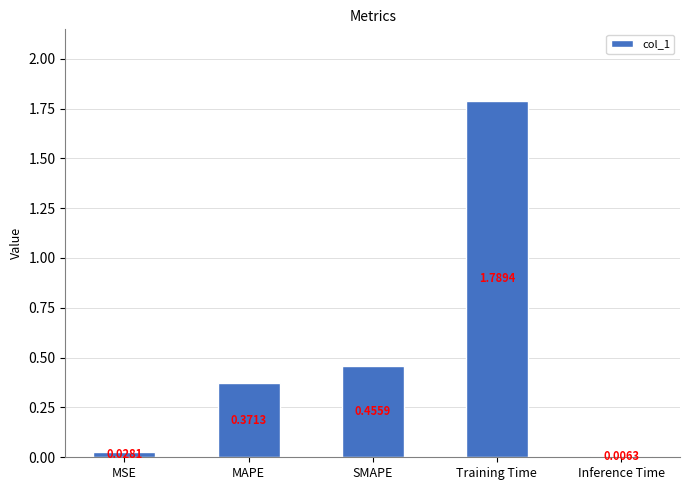

Which has a higher value, Training Time or Inference Time?

Training Time